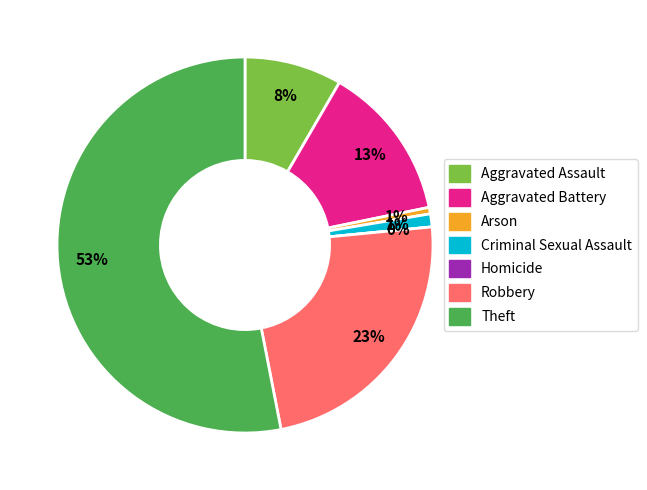

Is Theft the majority of the pie?

Yes